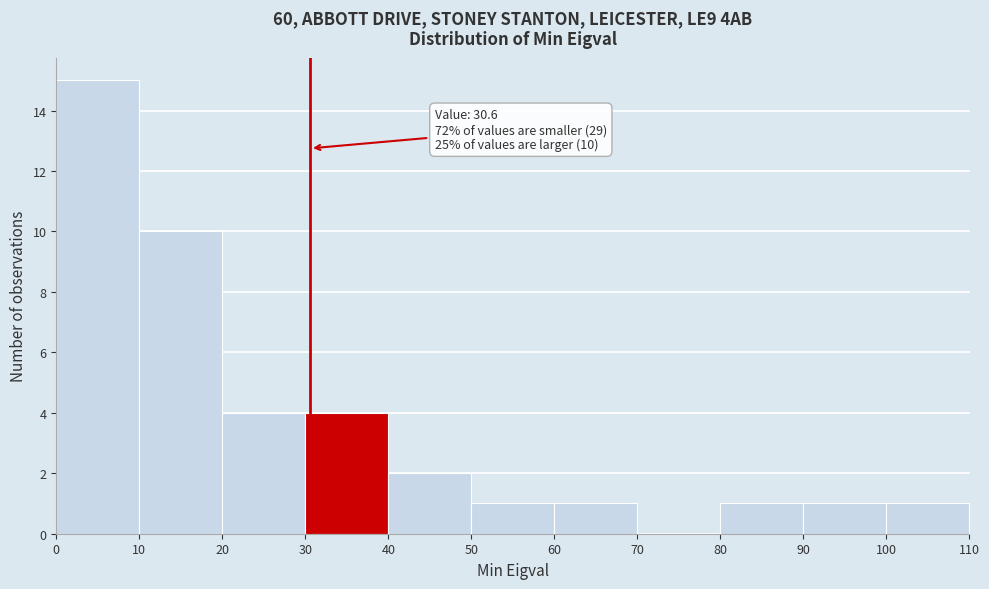

Which range on the x-axis has the tallest bar?

0 to 10